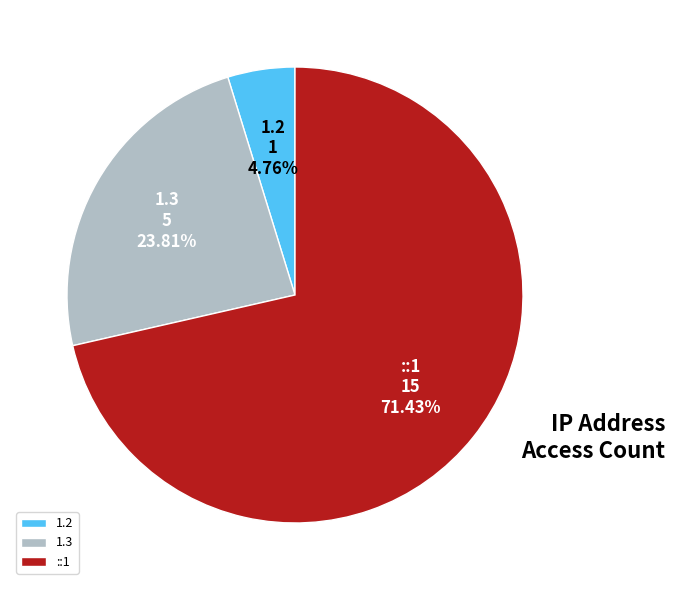

What percentage is the 1.2 slice, to the nearest percent?

5%